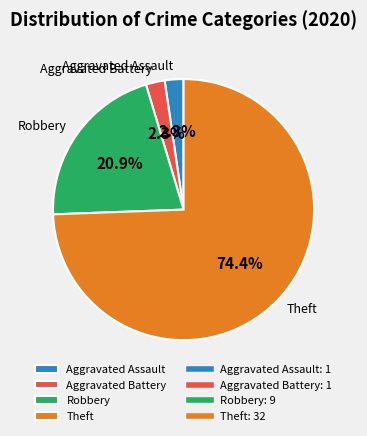

What is the largest slice in the pie chart?

Theft